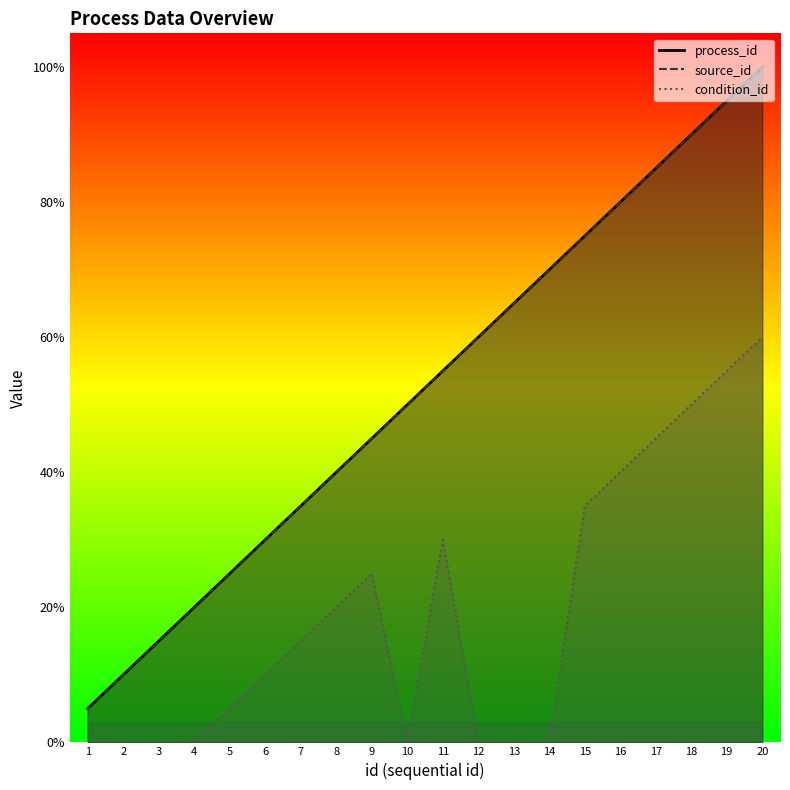

What is the value of the condition_id point at the 16th from the left?

40